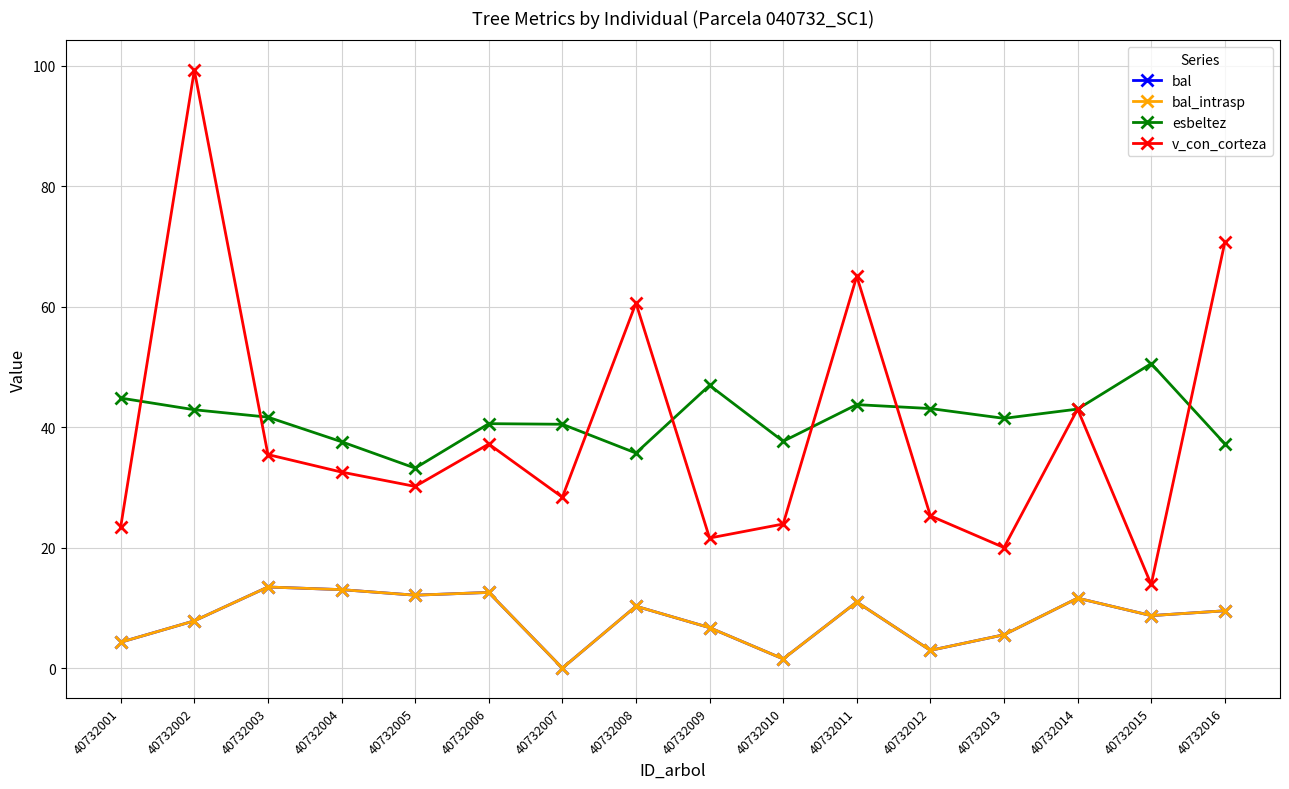

Does the chart have visible grid lines?

Yes